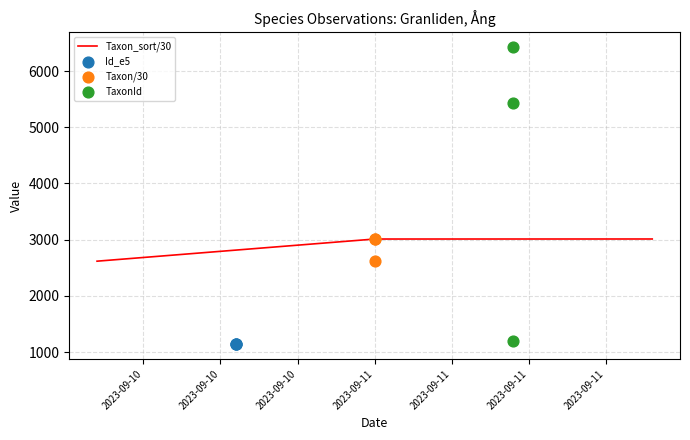

Is the value of Taxon/30 at 2023-09-10 greater than the value of Taxon_sort/30 at 2023-09-10?

No